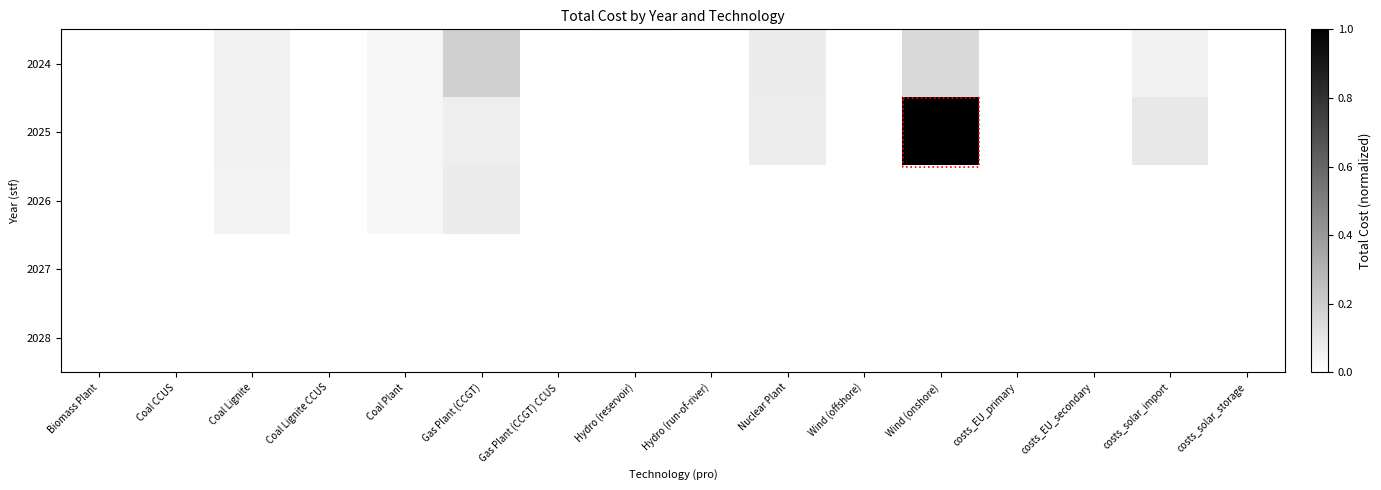

At costs_solar_storage, list the series in order from smallest to largest.

2024, 2025, 2026, 2027, 2028